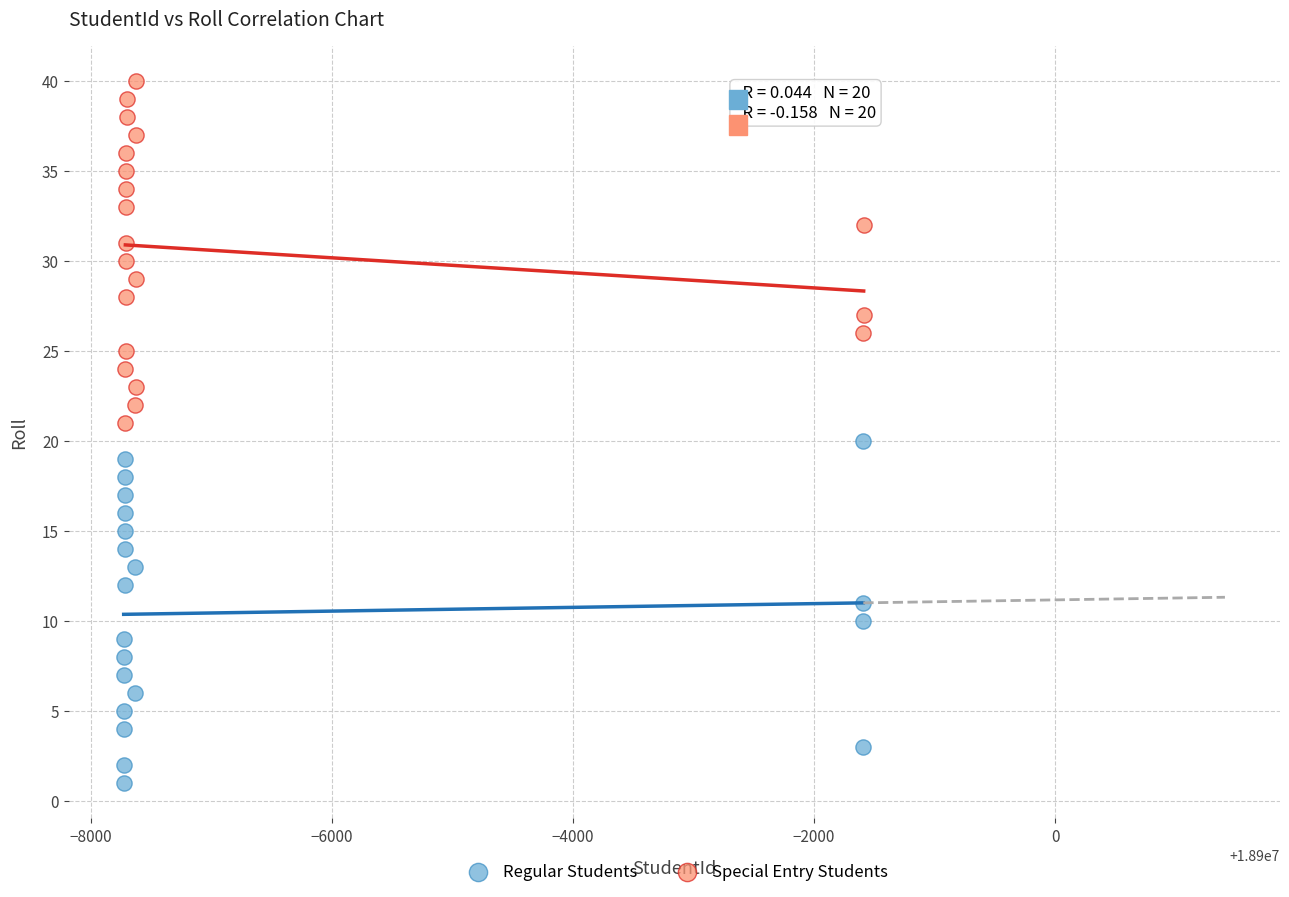

What are all the series names shown in the legend?

Regular Students, Special Entry Students